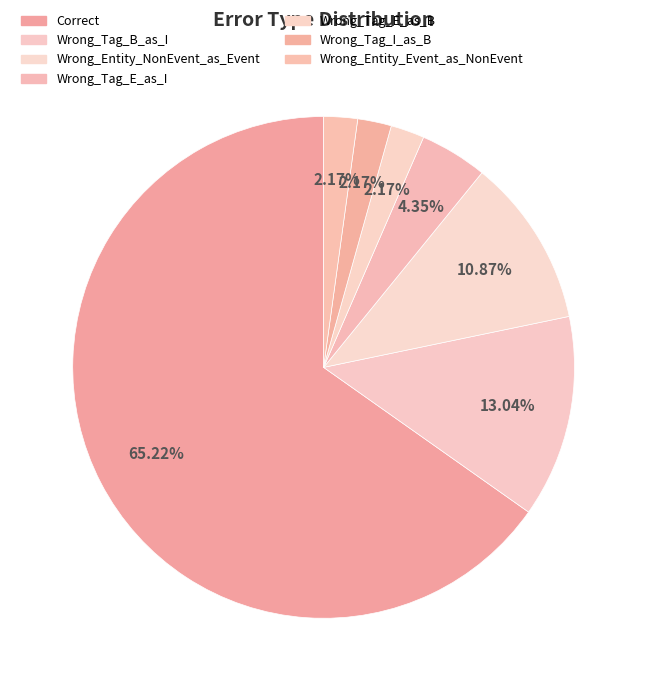

Does Correct represent more than half of the total?

Yes